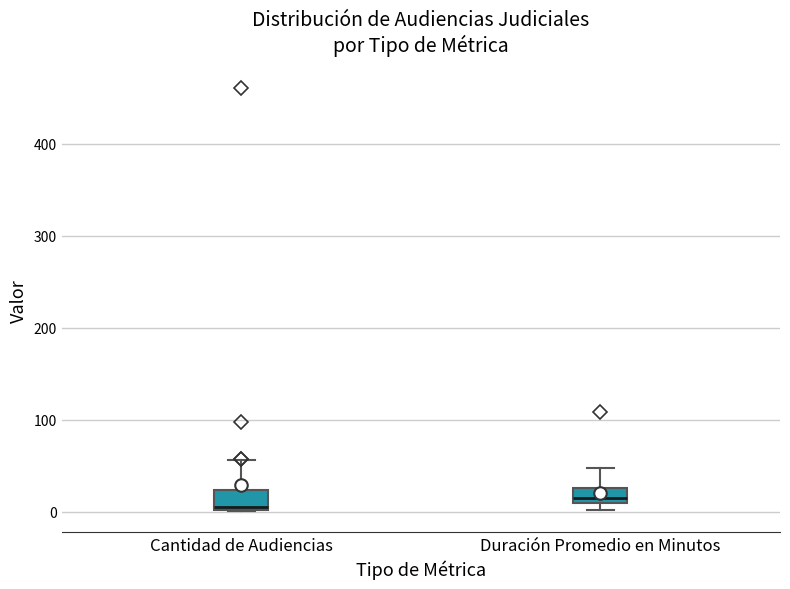

Reading left to right, transcribe this box plot: for each box, give where its median line is, the range the box spans, and where its two whiskers end, as read against the y-axis. The values are not printed on the chart, so give them approximately, as read against the axis.

Cantidad de Audiencias: median 10, box 0 to 20, whiskers 0 to 60
Duración Promedio en Minutos: median 20, box 10 to 30, whiskers 0 to 50